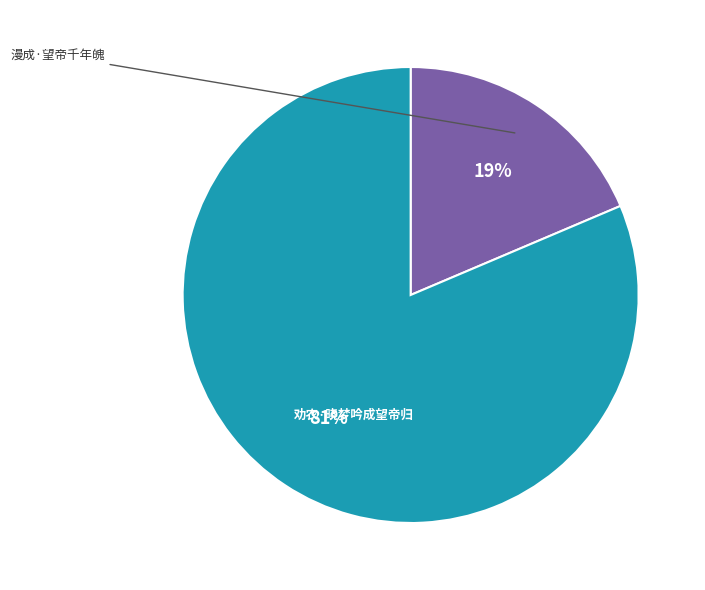

How many slices are in this pie chart?

2